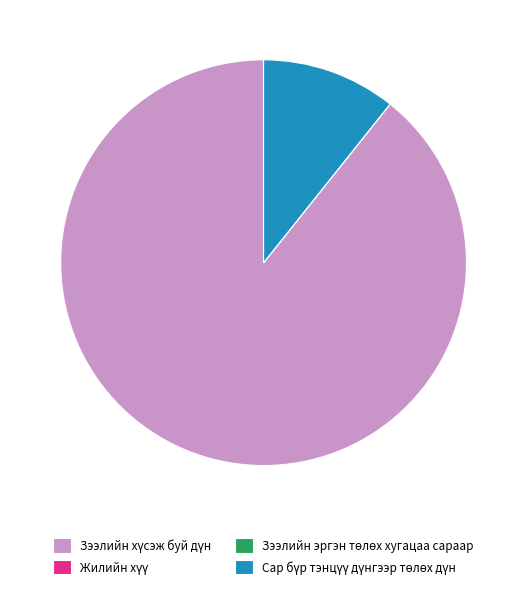

Is there a majority slice in this chart?

Yes